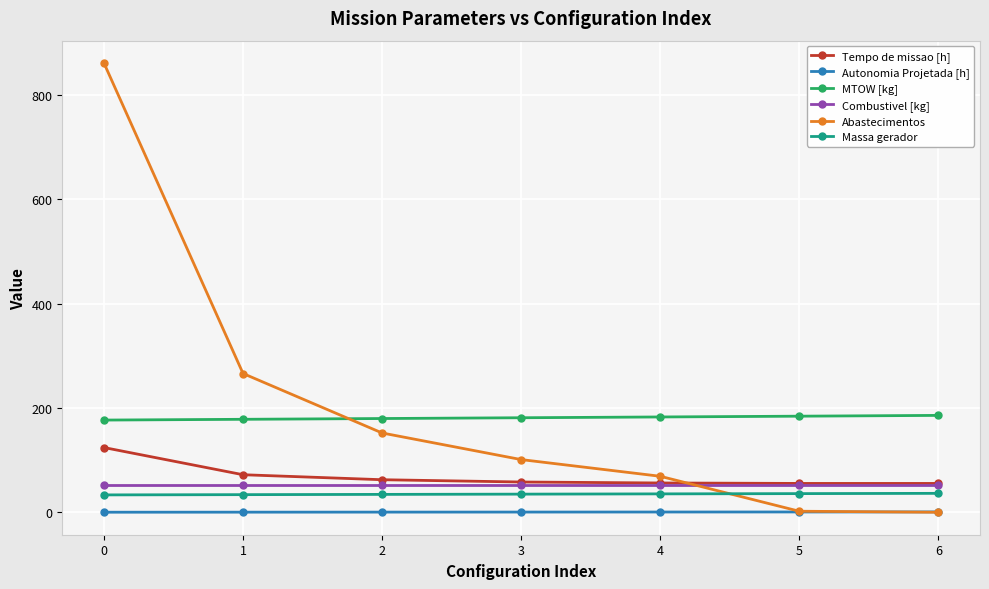

The value of MTOW [kg] at 0 is 176.7. True or false?

True